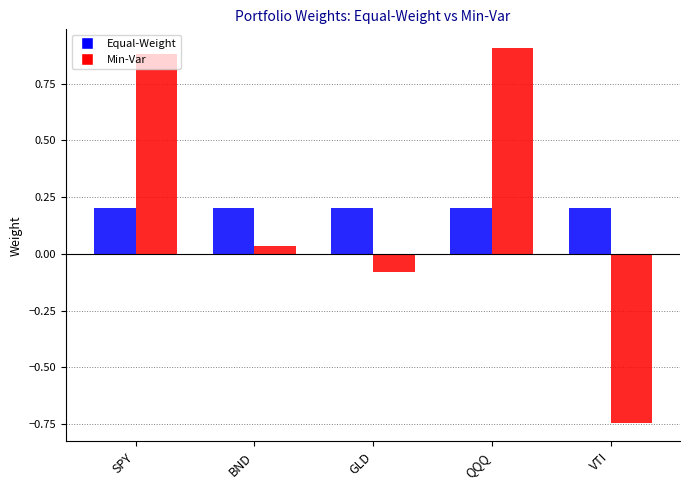

What is the greatest value displayed?

0.9